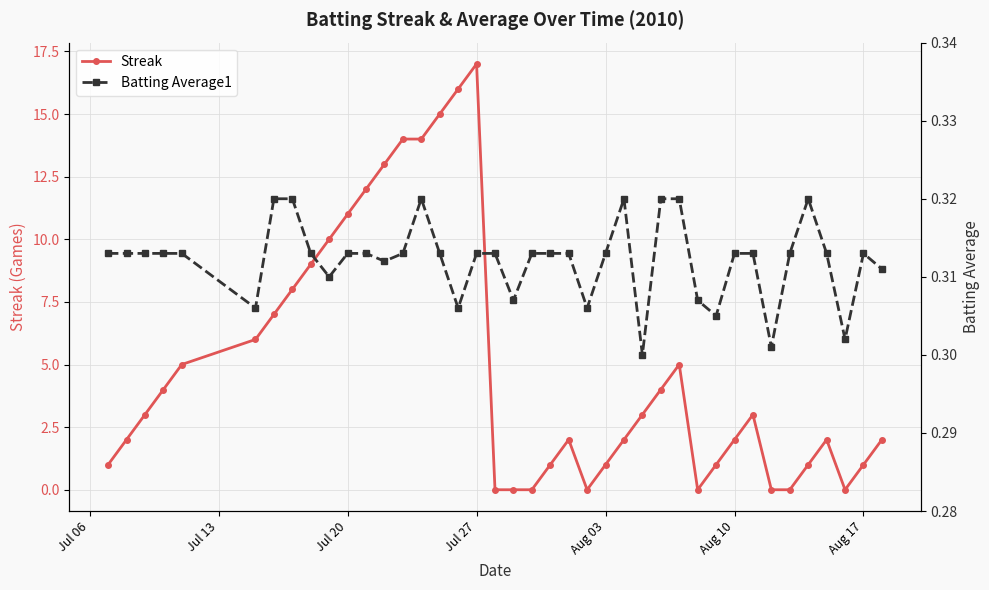

What is the maximum value for Streak?

17